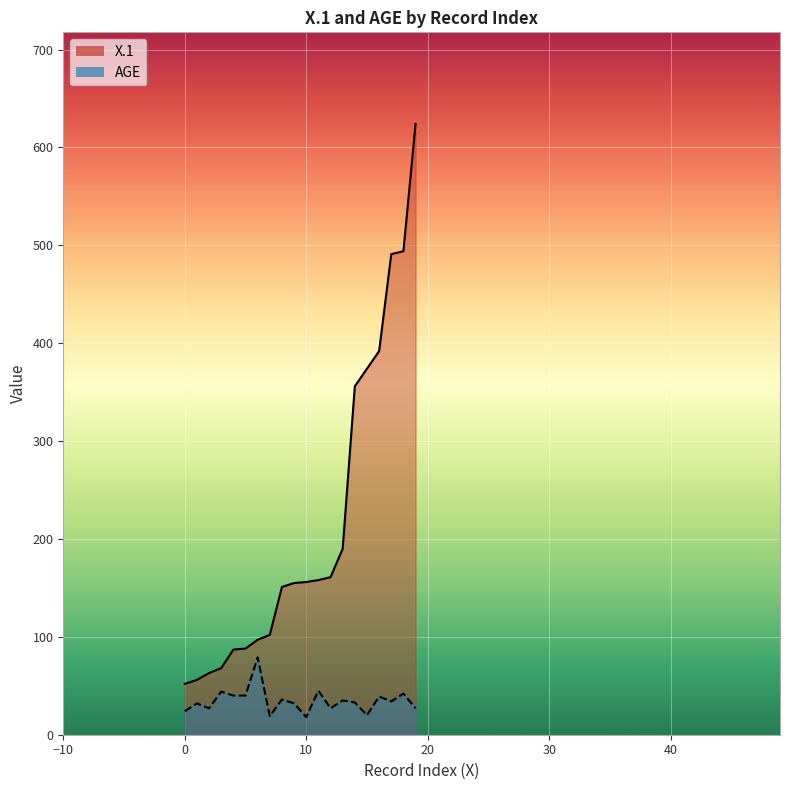

What is the lowest value of the AGE series?

18